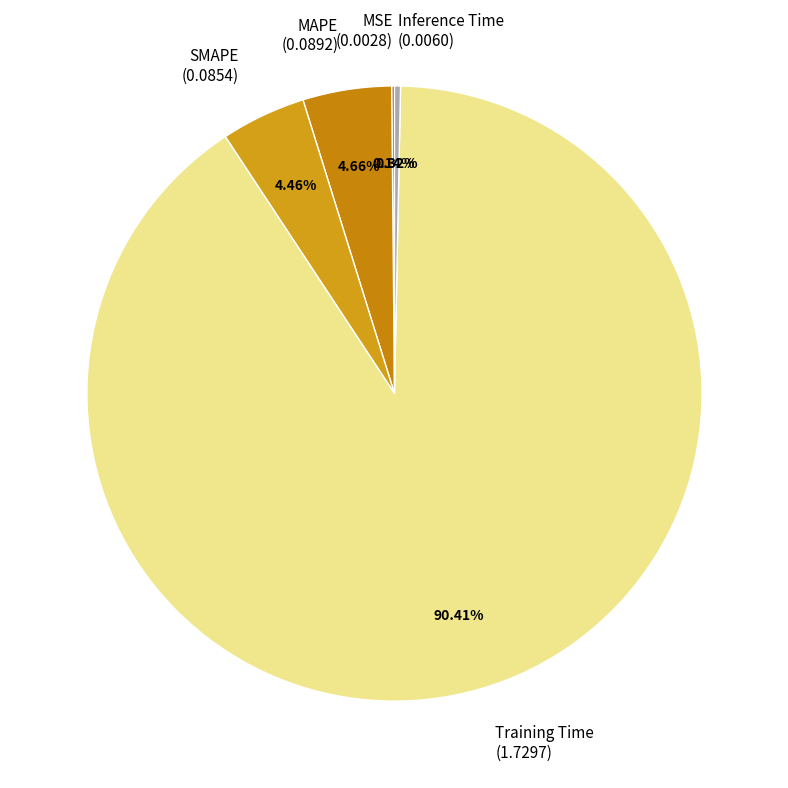

Is Training Time (1.7297) the majority of the pie?

Yes